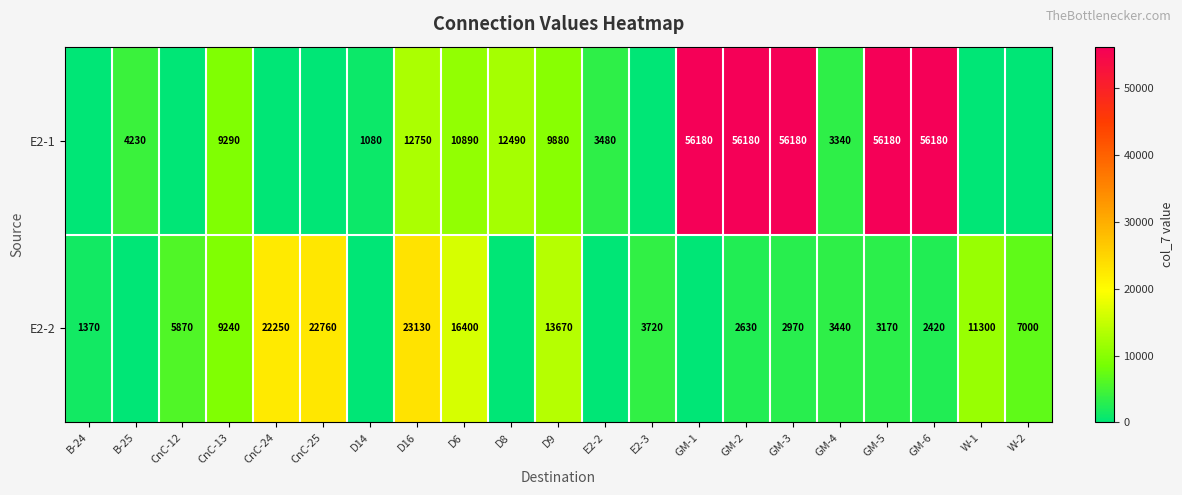

At which label does row_0 reach its minimum?

B-24